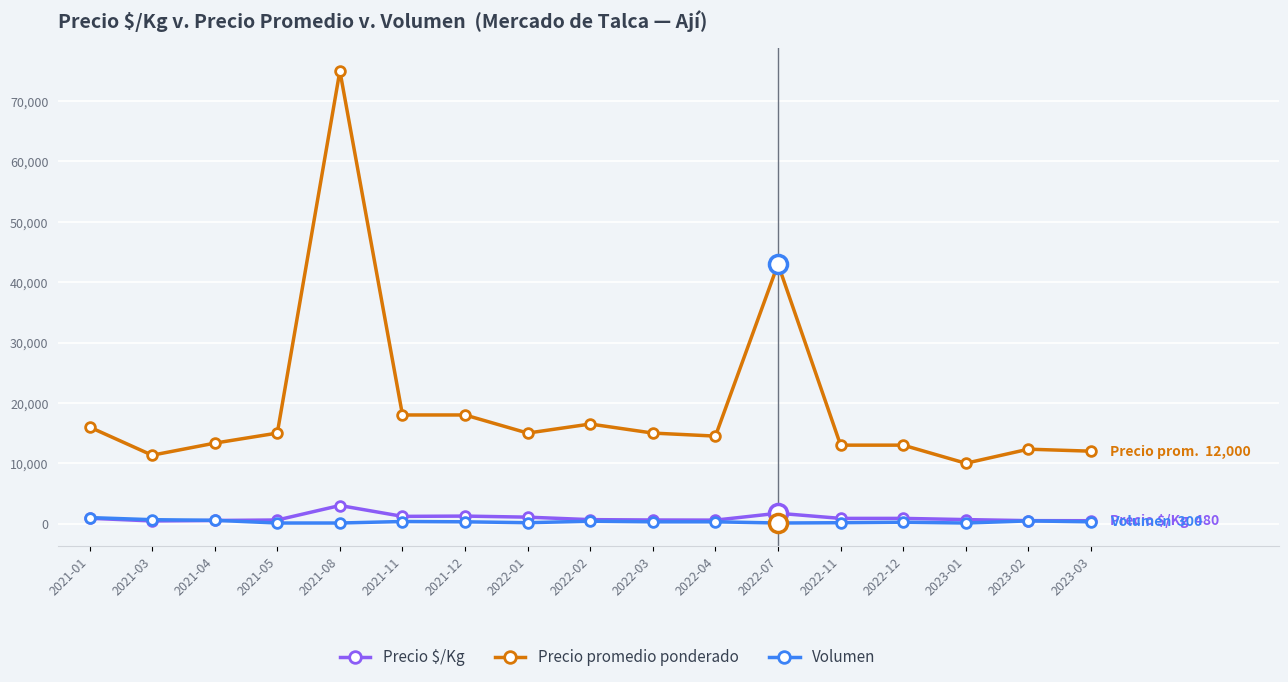

Which series has the largest total across all categories?

Precio promedio ponderado